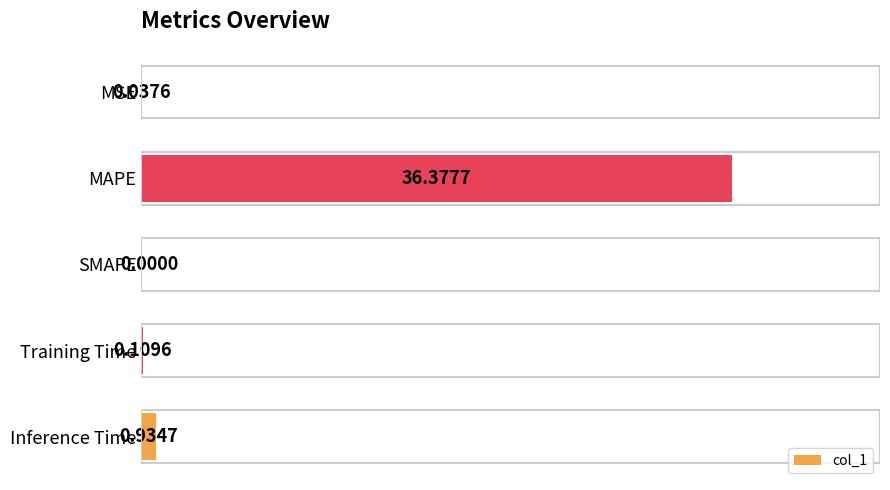

What is the sum of all values?

37.5